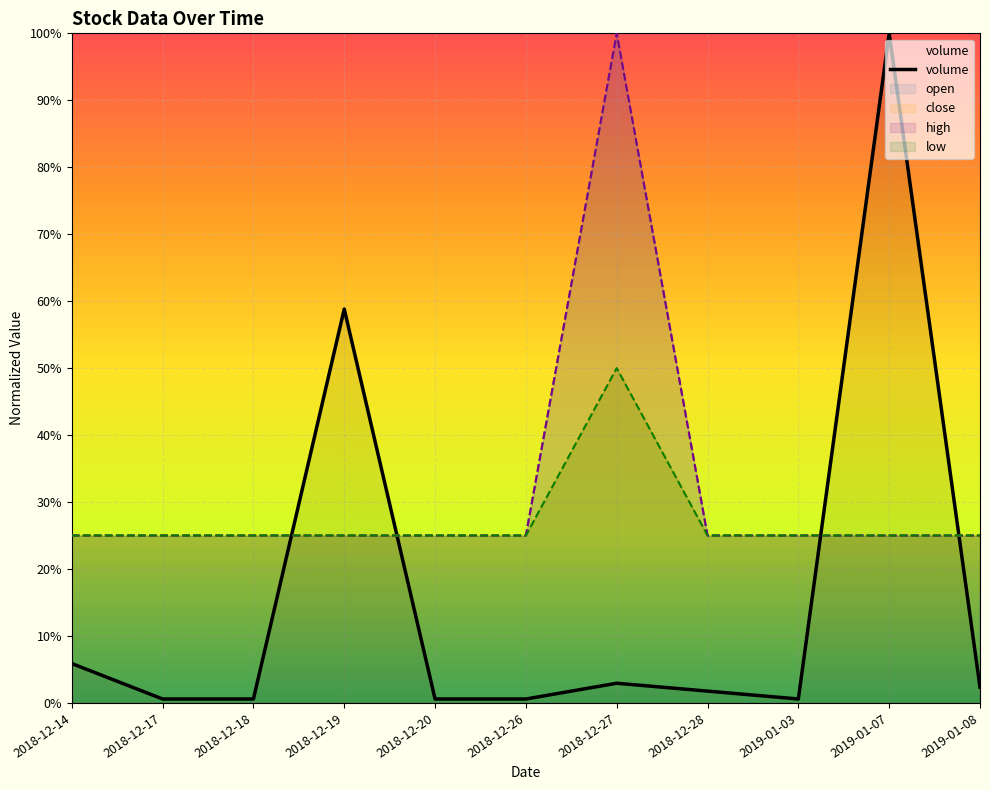

What is the difference between the maximum and minimum values?

1.0